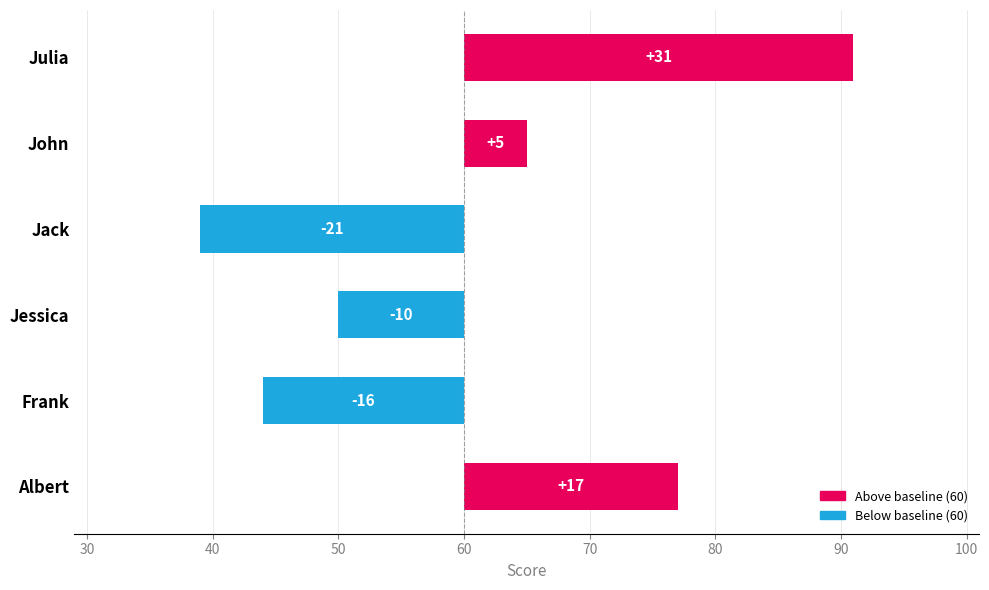

The chart shows a value of 5 at John. True or false?

True